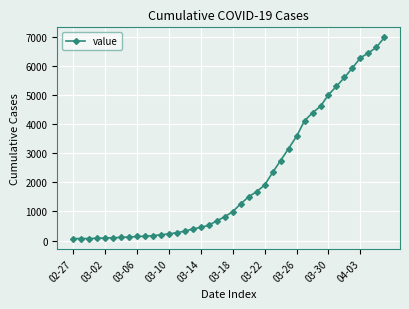

What is the sum of all values?

85740